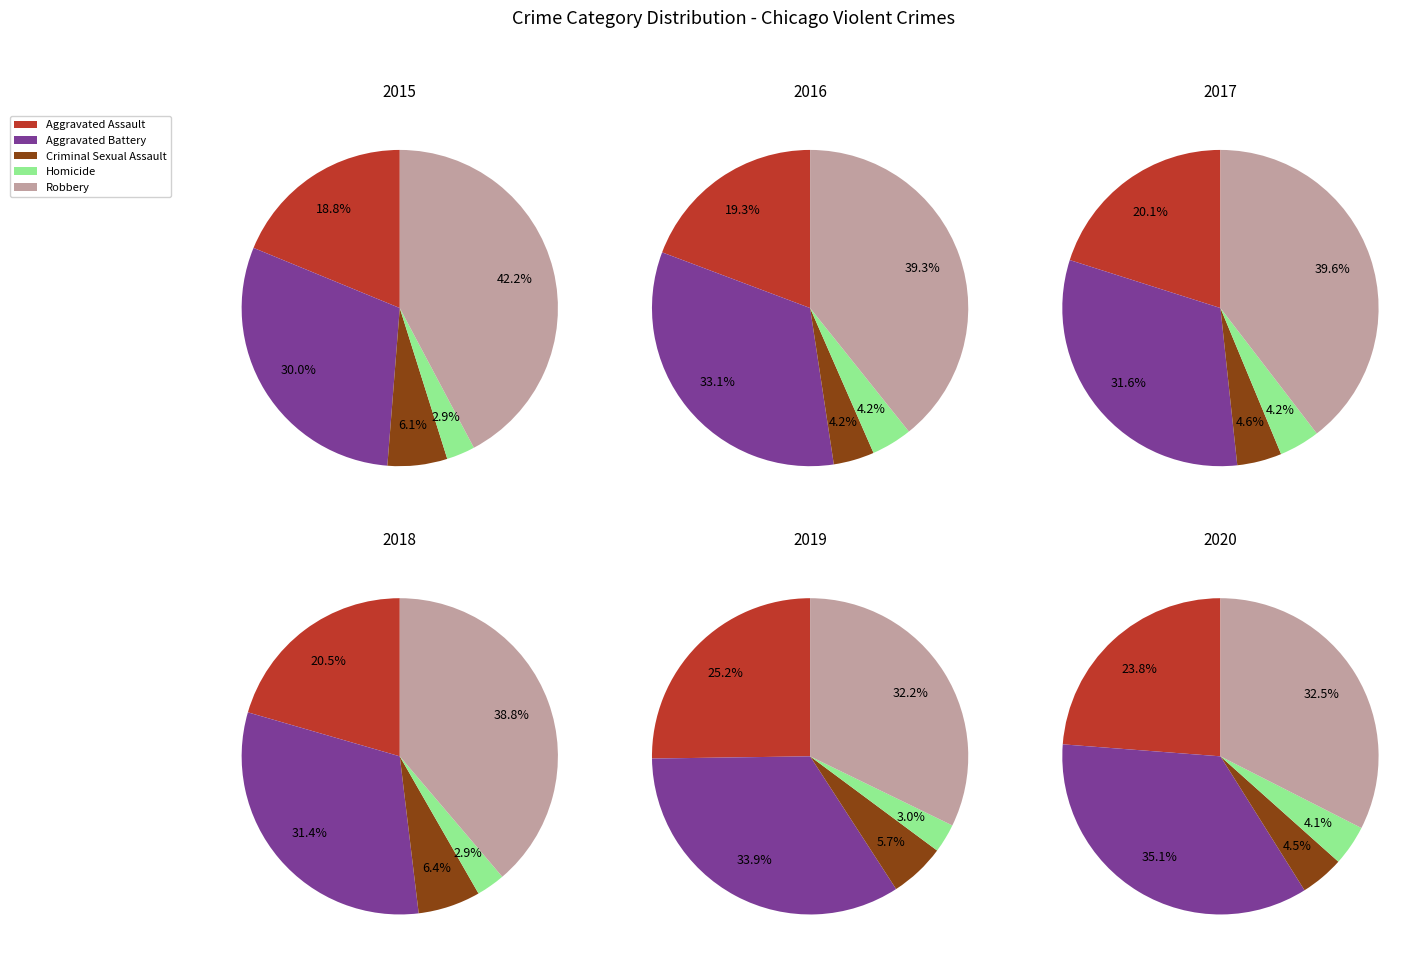

Between 0 and 5, which is larger?

5